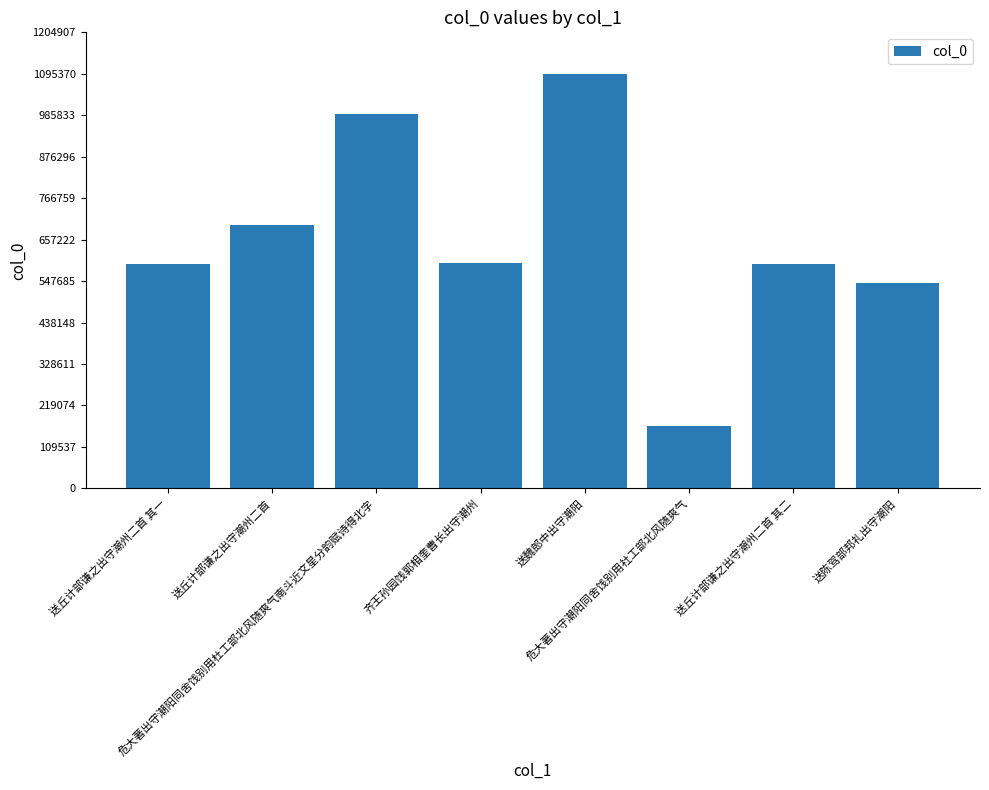

The value at 危大著出守潮阳同舍饯别用社工部北风随爽气 is 93945. True or false?

False